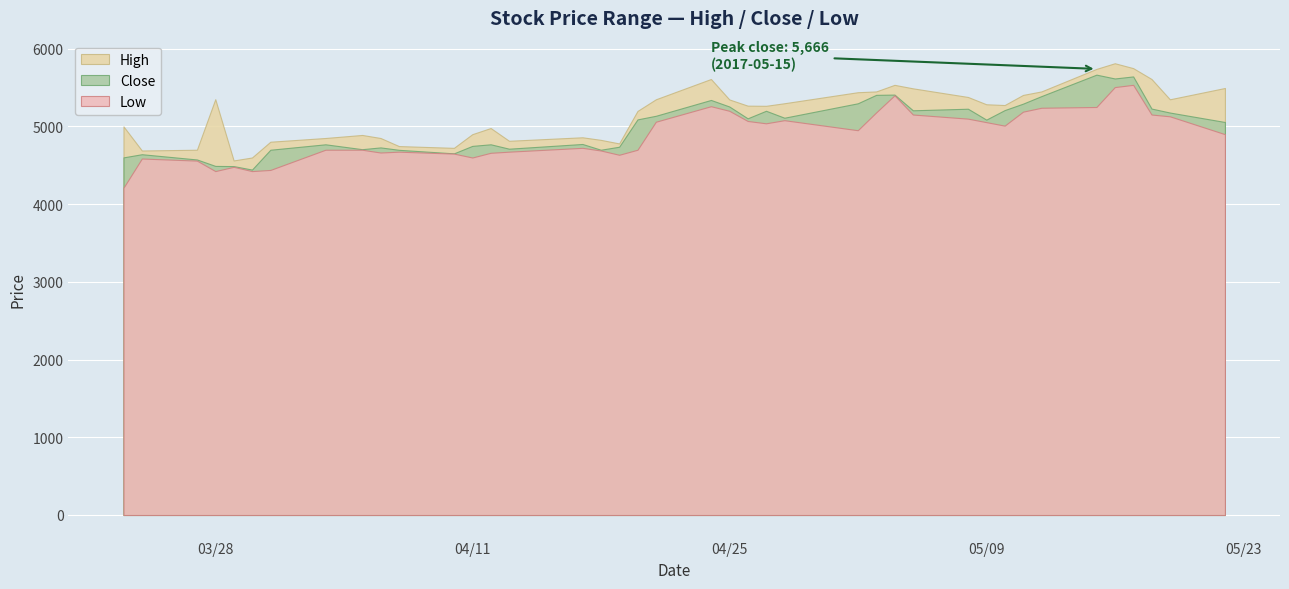

Where is the first local maximum for High?

03/28